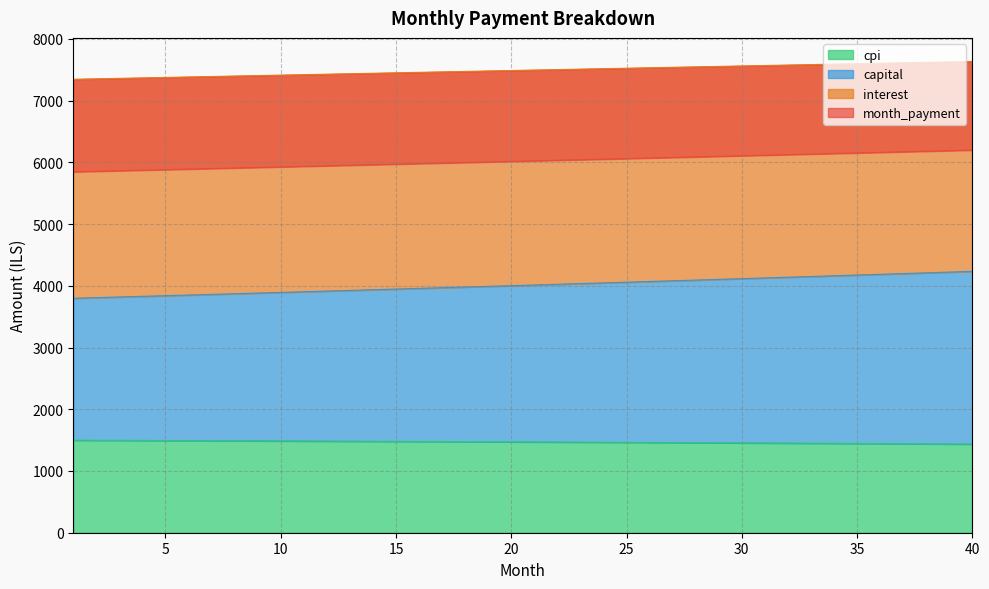

What is the difference between the second highest and minimum values in the interest series?

61.7